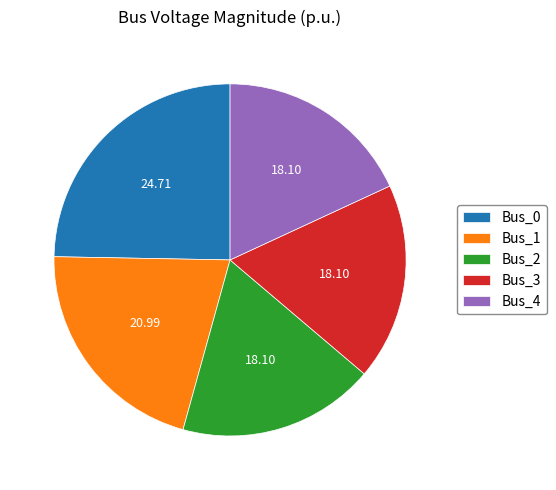

How many slices are in this pie chart?

5